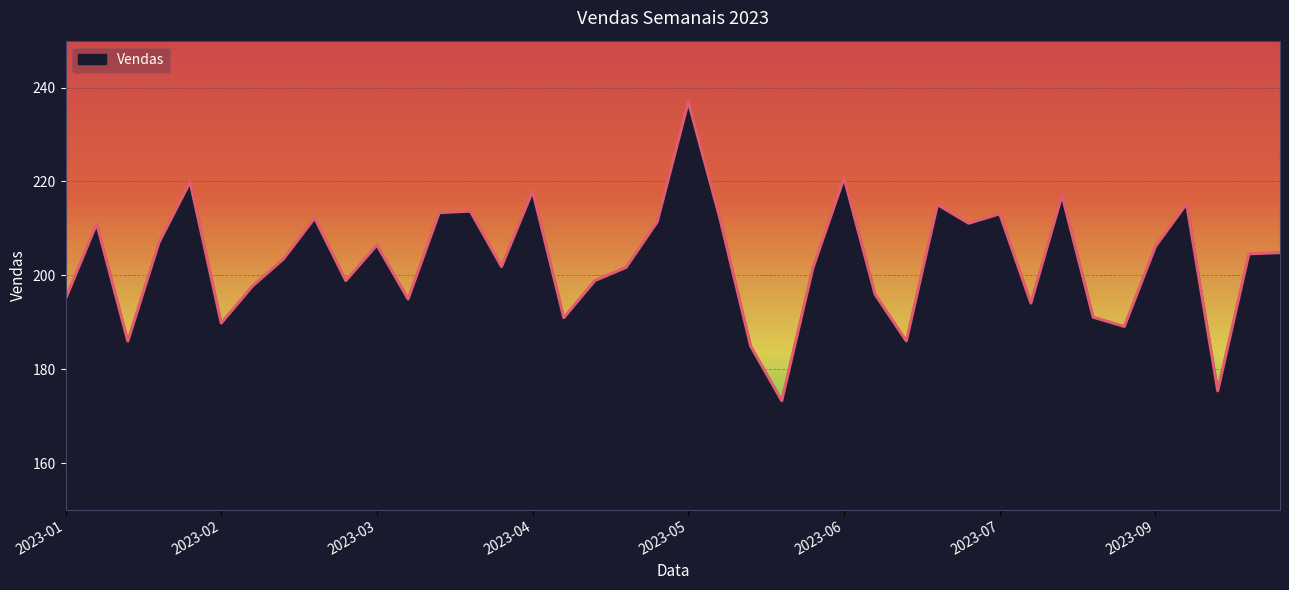

What is the maximum value shown in the chart?

237.0